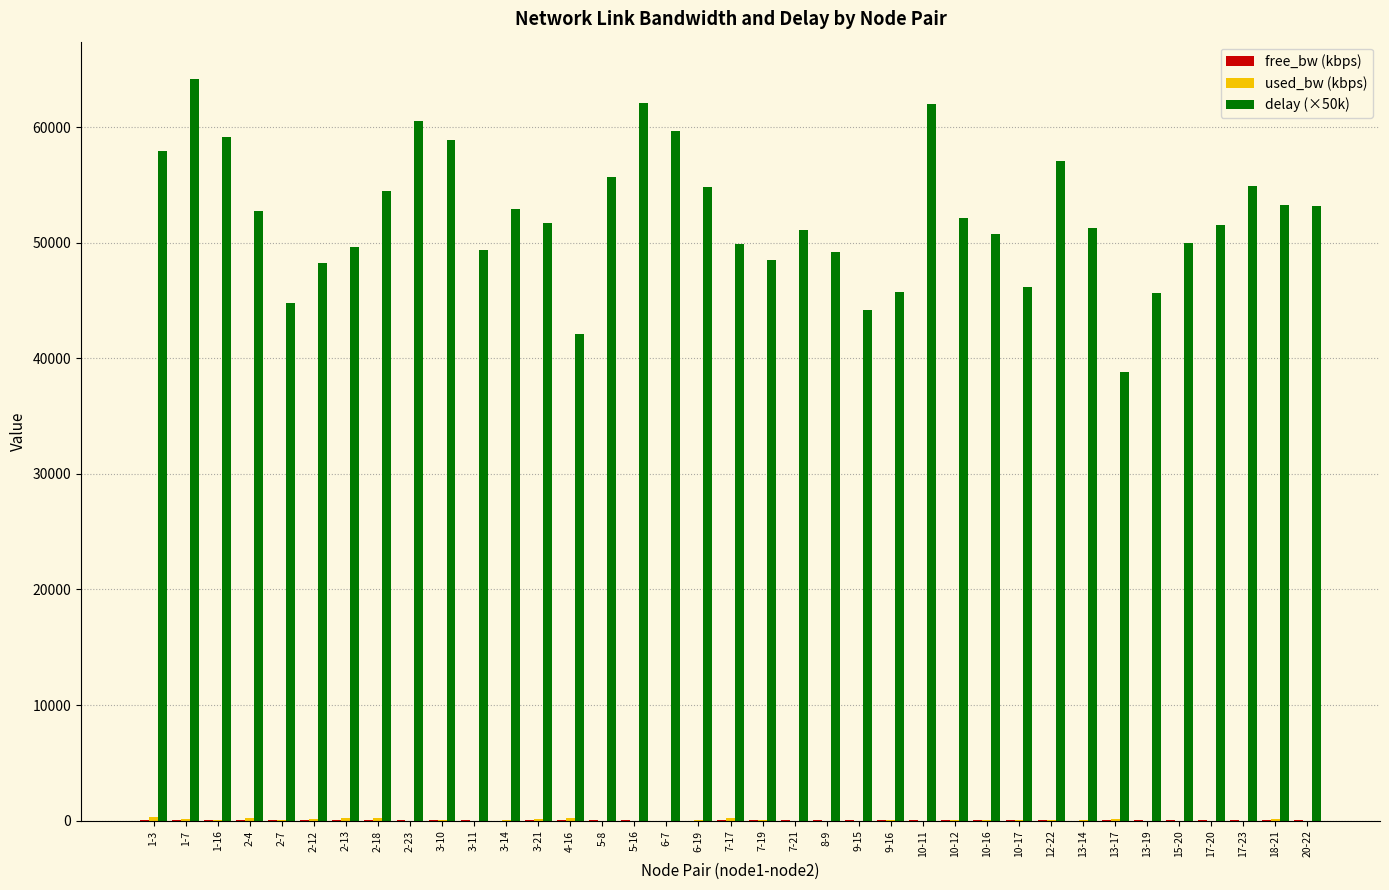

Are the bars grouped side by side (vs. stacked)?

Yes